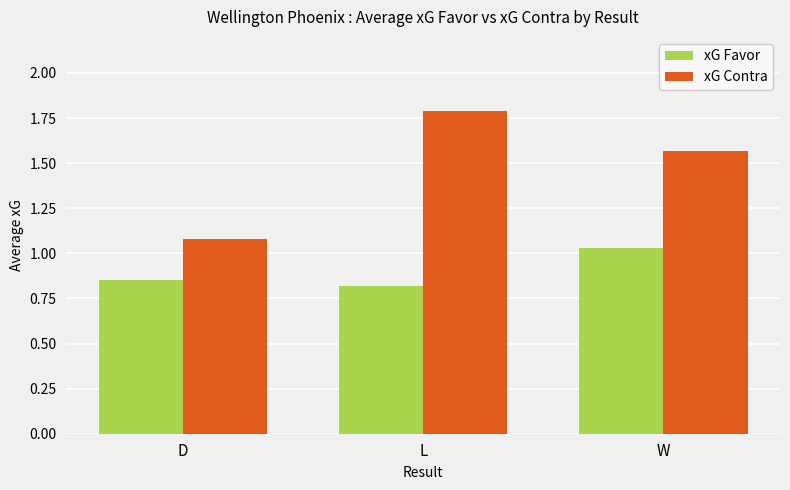

What is the maximum value shown in the chart?

1.8